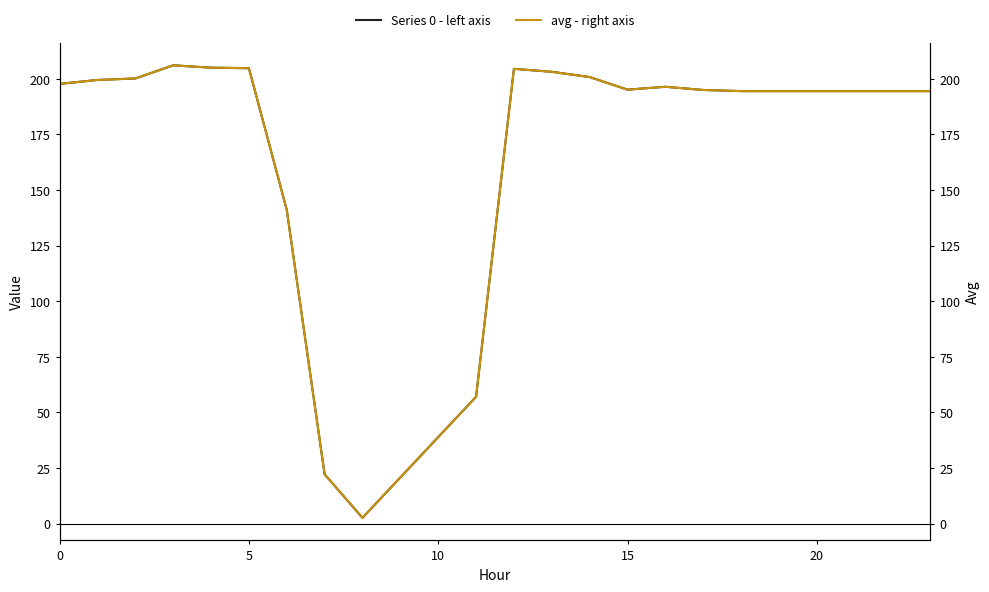

What is the value of the Series 0 - left axis point at the 15th from the left?

200.8